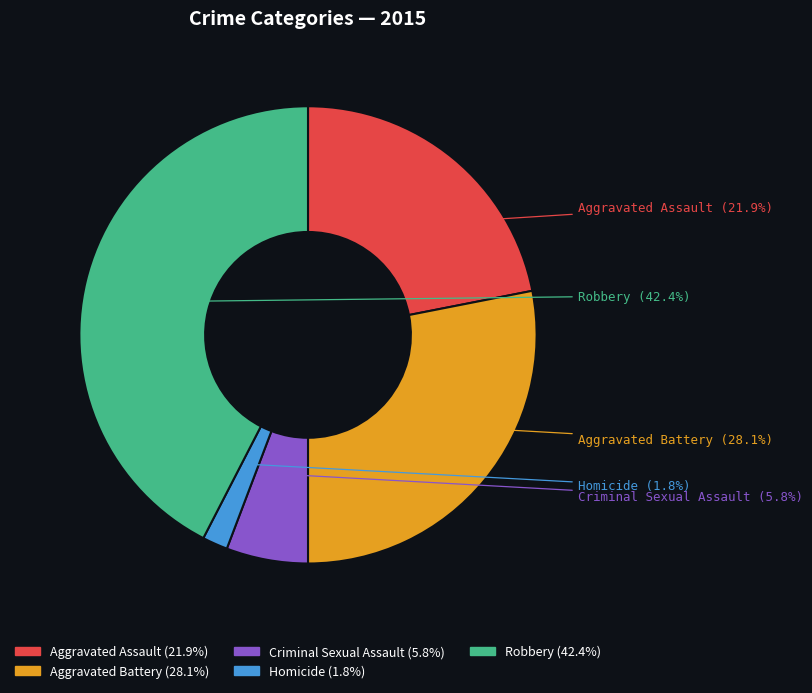

To the nearest percent, what portion does Criminal Sexual Assault represent?

6%